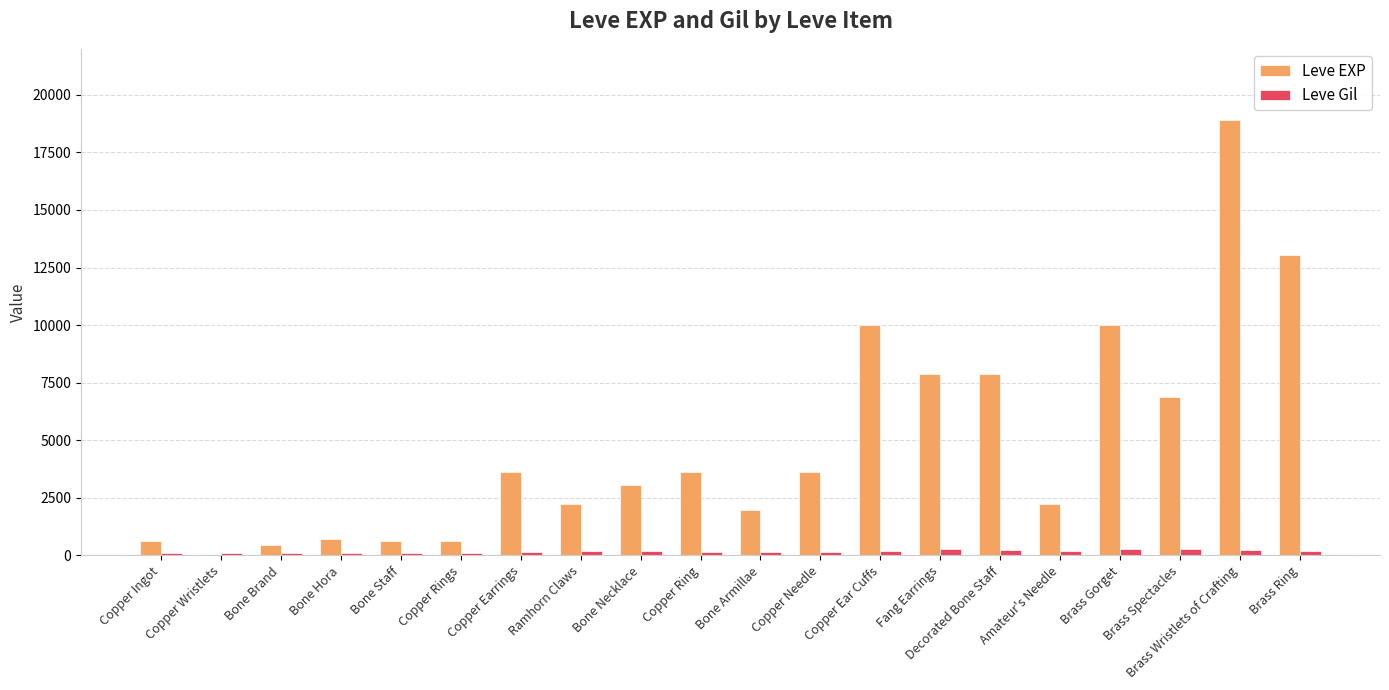

The Leve Gil series shows 250 at Decorated Bone Staff. True or false?

True